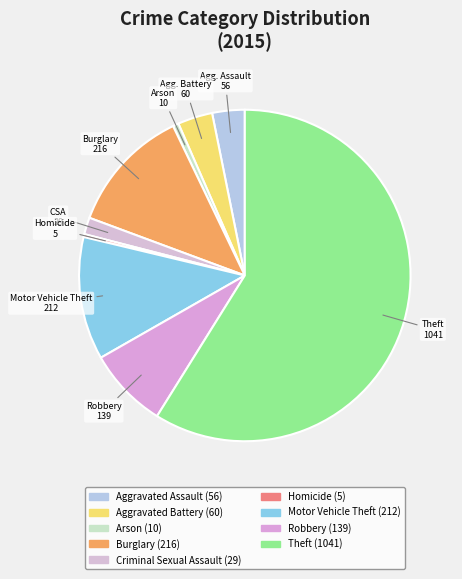

Which category has the biggest portion of the pie?

Theft